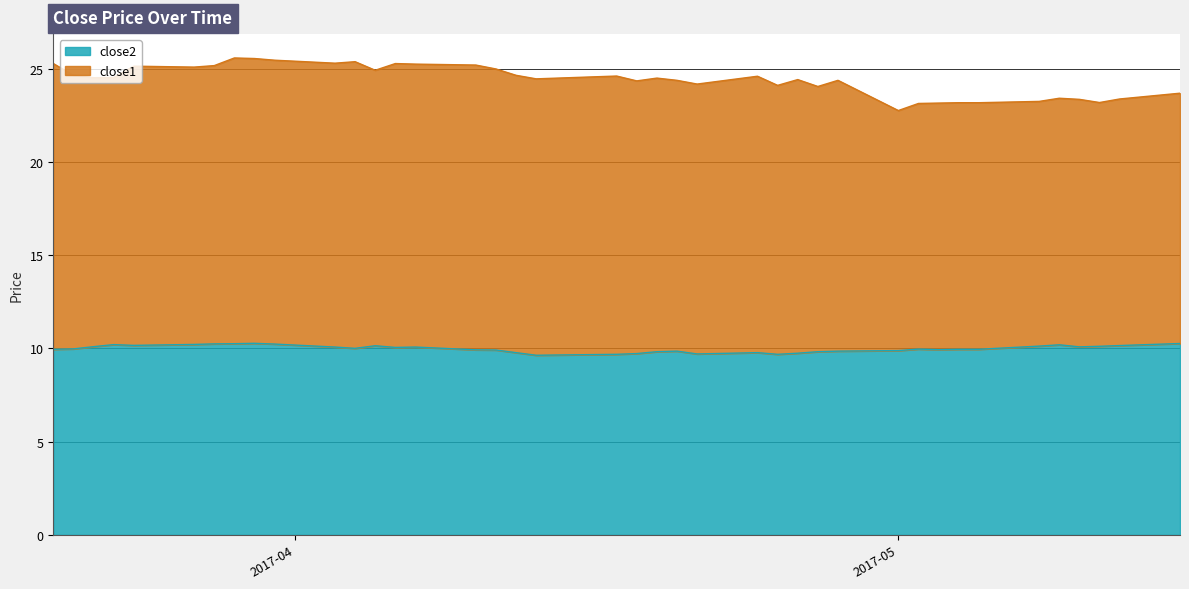

Which label corresponds to the smallest value in the chart?

2017-04-13